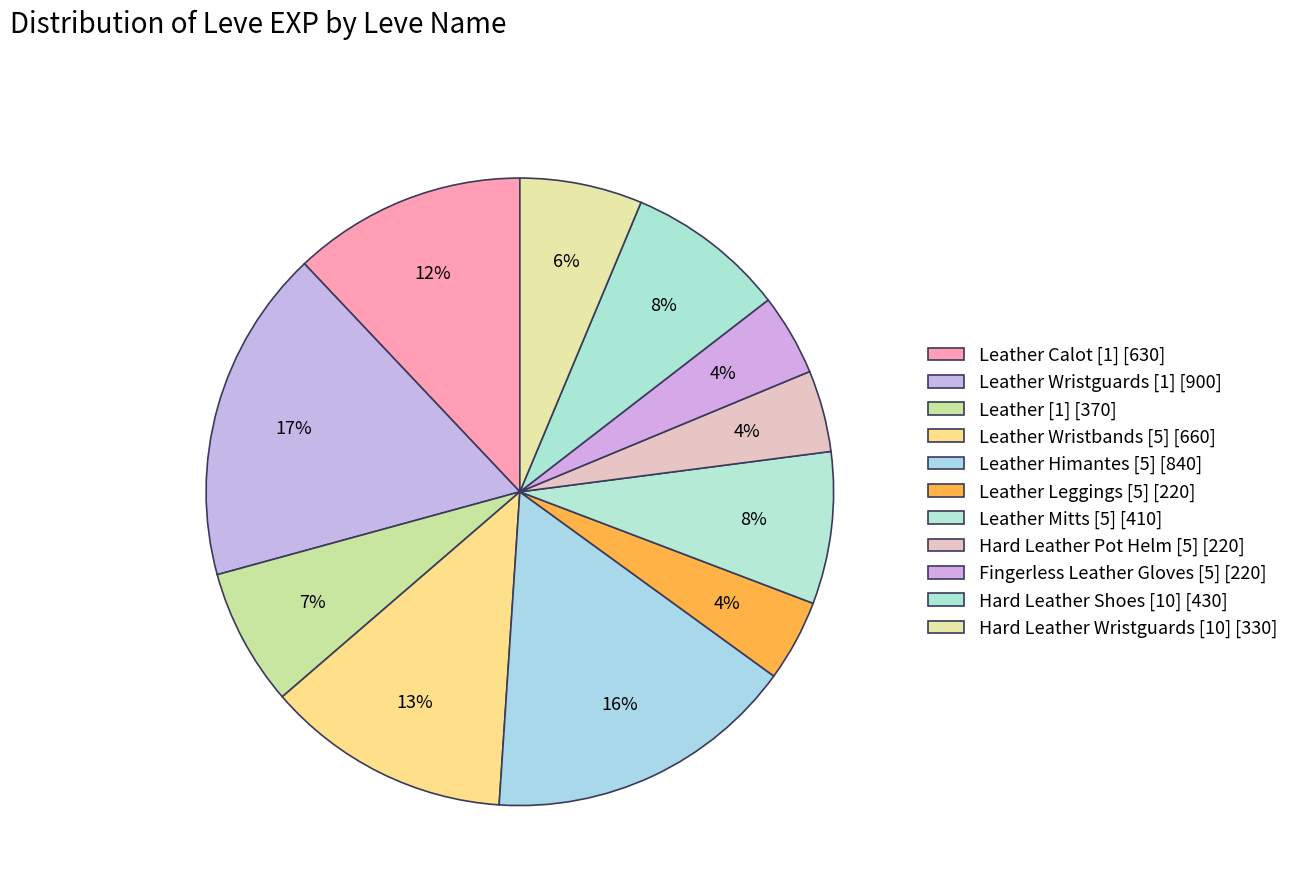

How many slices are in this pie chart?

11